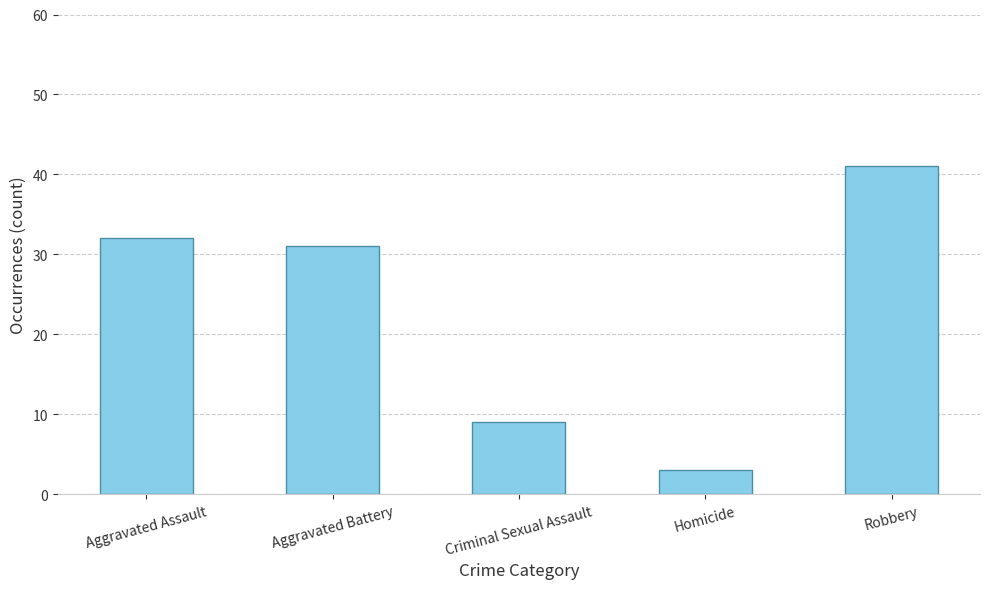

What is the label of the 1st bar from the left?

Aggravated Assault